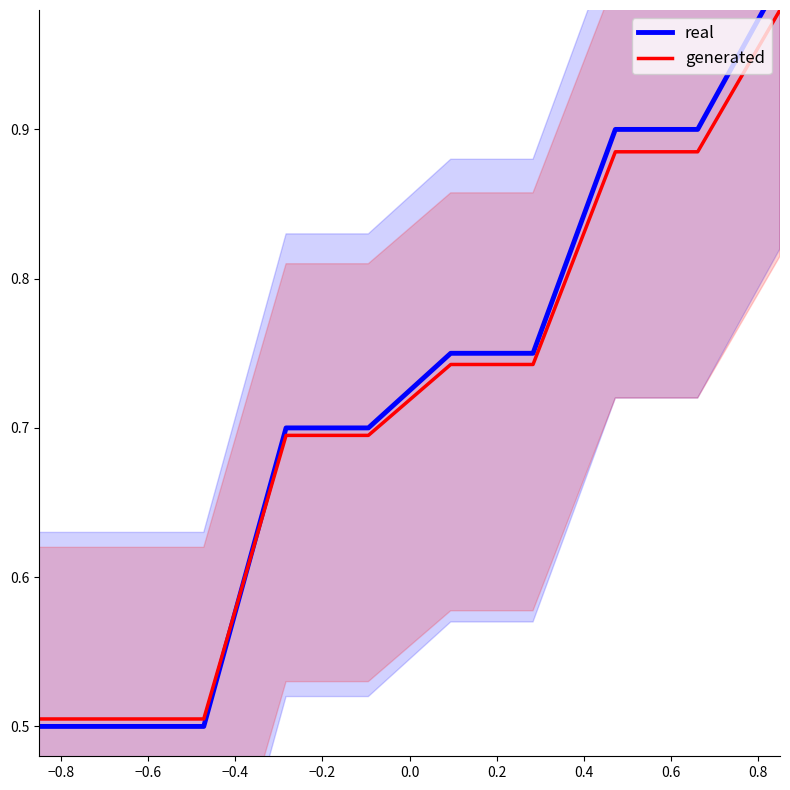

Which series has the largest range (max minus min)?

real